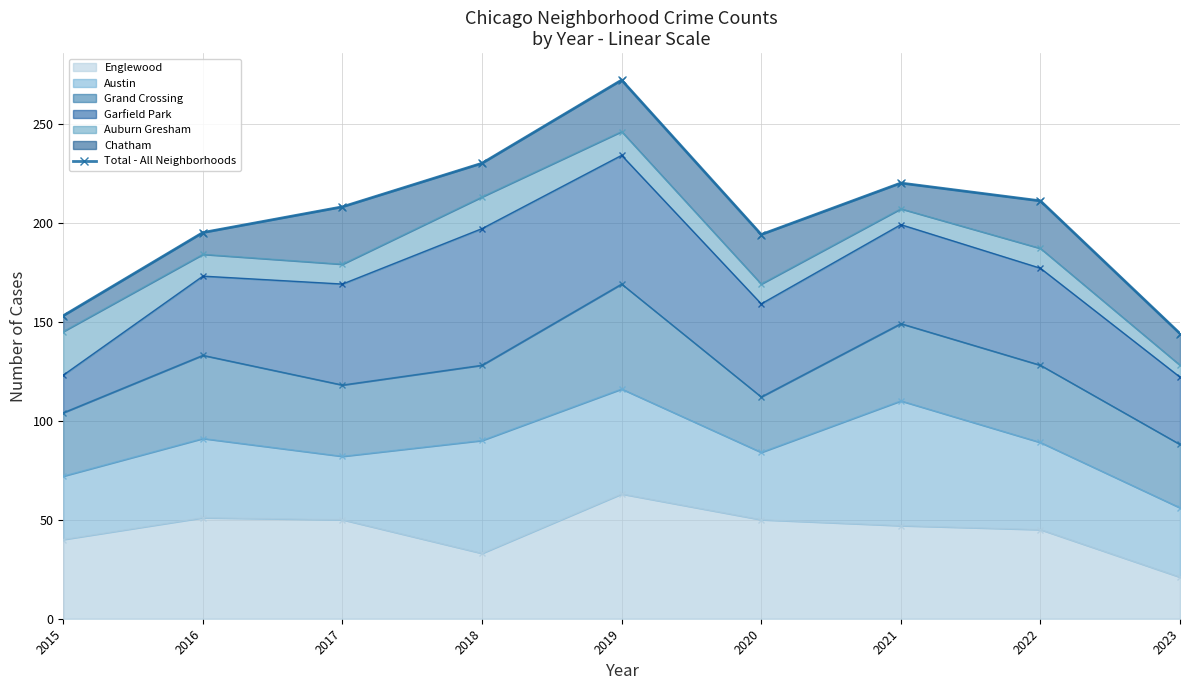

True or false: the data shows 230 at 2018.

True